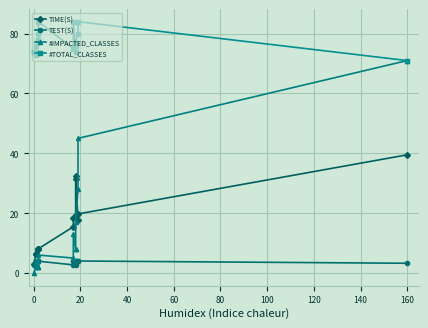

How many lines are shown in the chart?

4